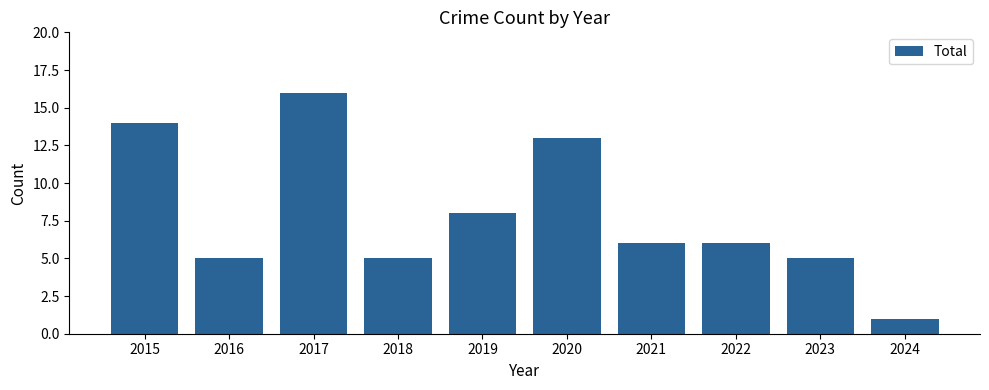

What is the change in value from 2019 to 2023?

-3